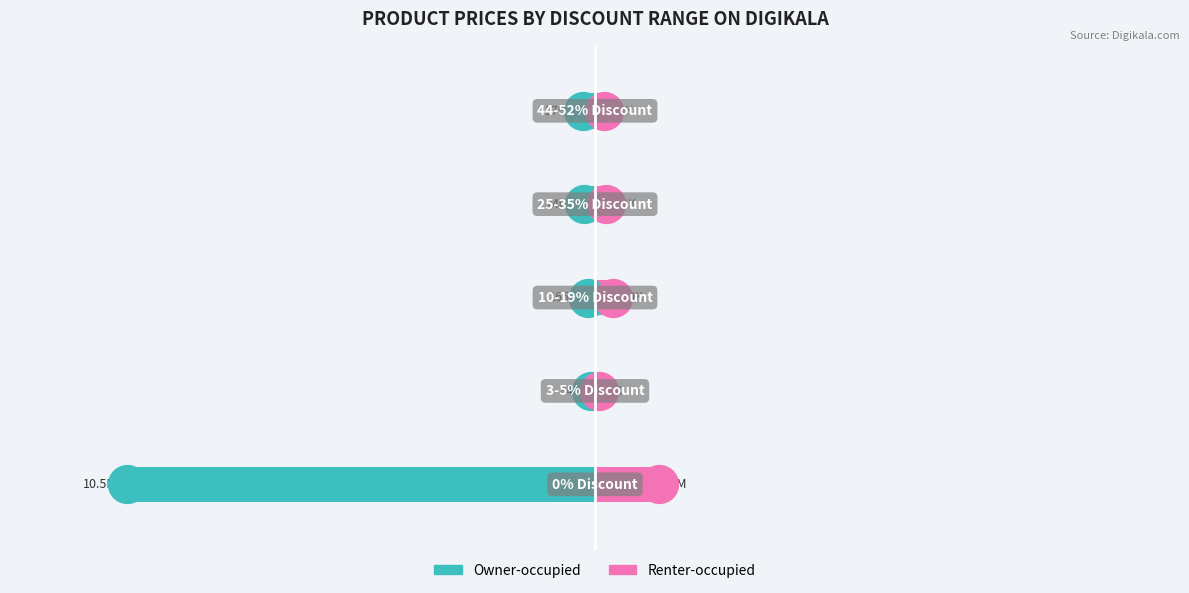

Is the value of Owner-occupied at 1 greater than the value of Renter-occupied at 2?

No